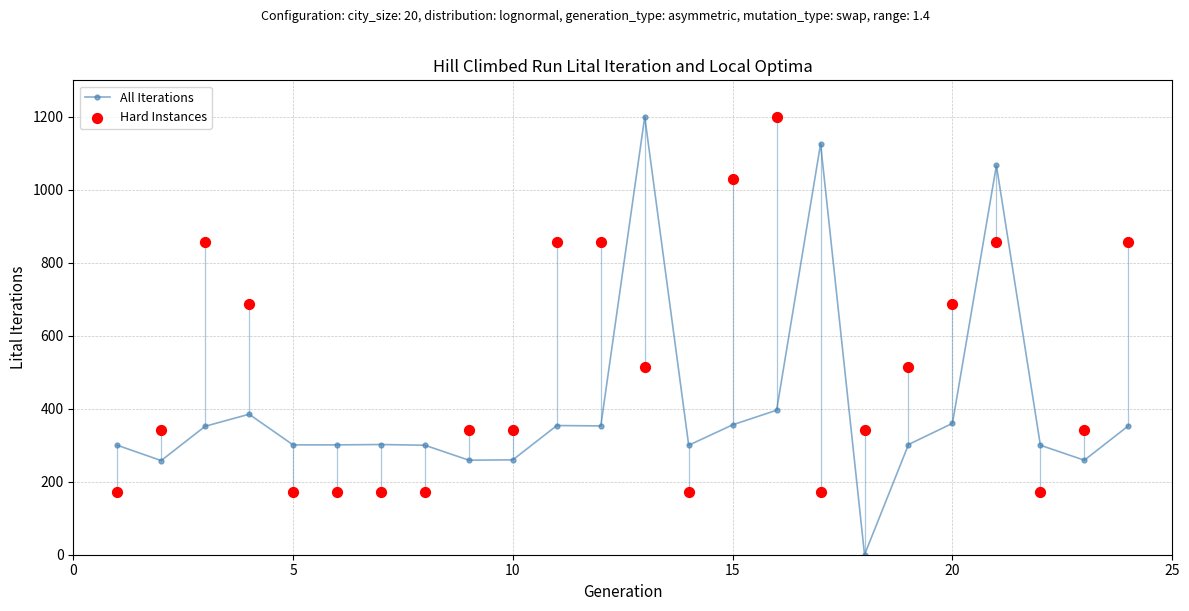

Which series has the widest spread of Y values?

All Iterations